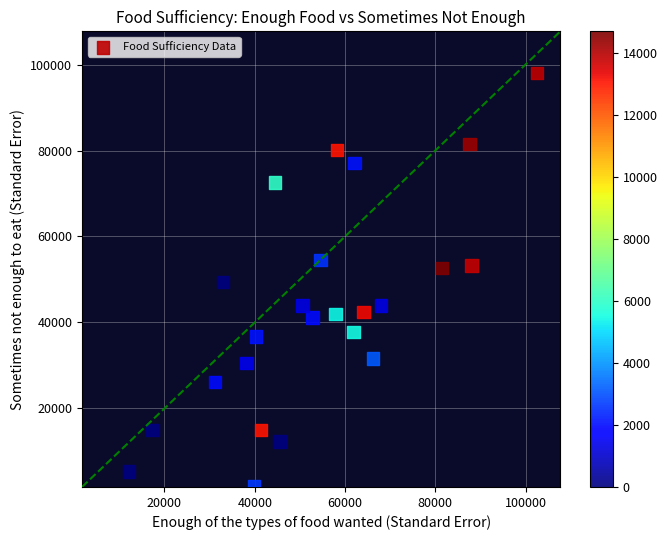

What is the range of X values (max minus min)?

90482.0